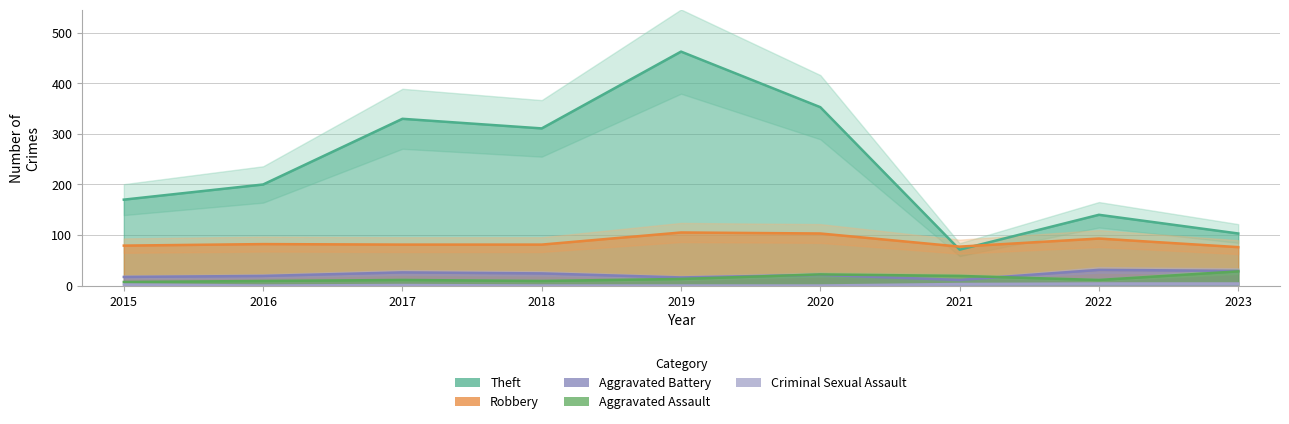

True or false: Aggravated Assault and Theft intersect in this chart.

False